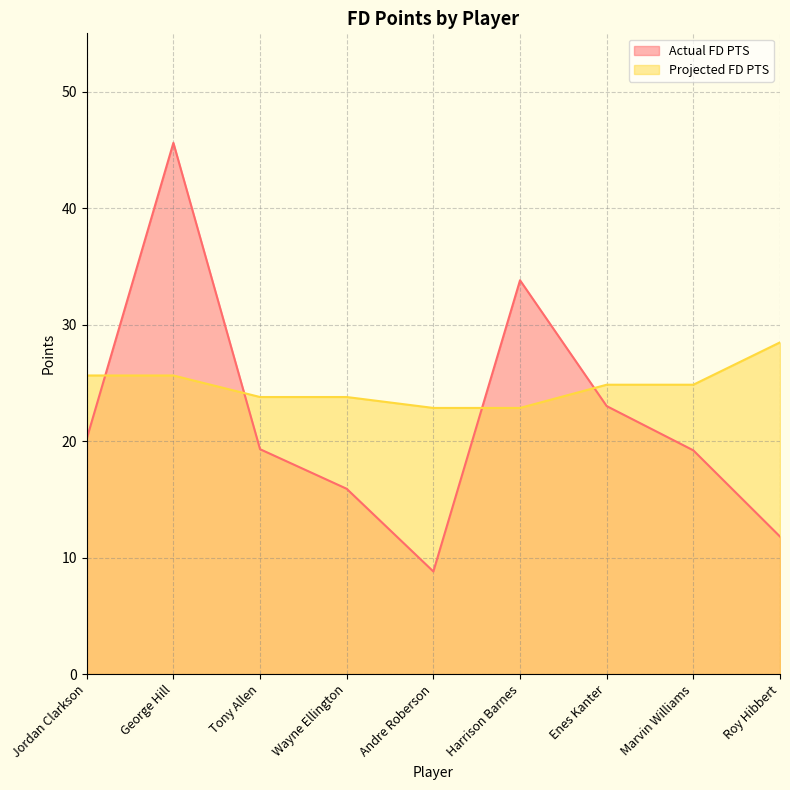

What is the difference between the highest and lowest values at Harrison Barnes?

11.0